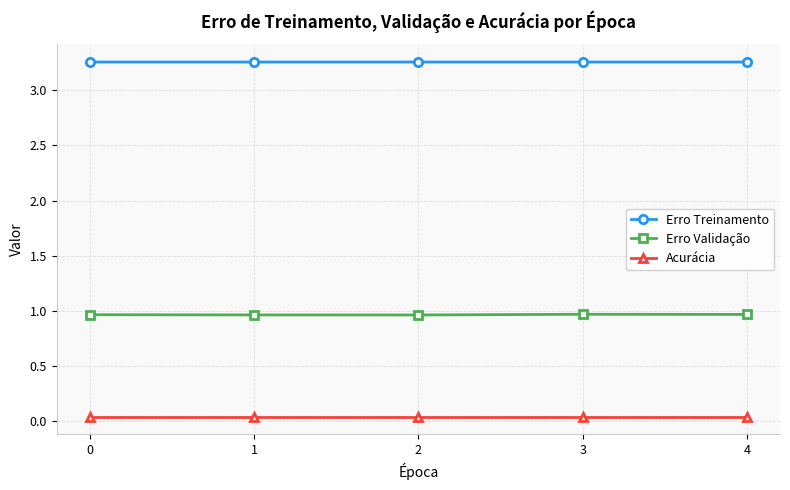

List the series in order of their peak value, highest first.

Erro Treinamento, Erro Validação, Acurácia